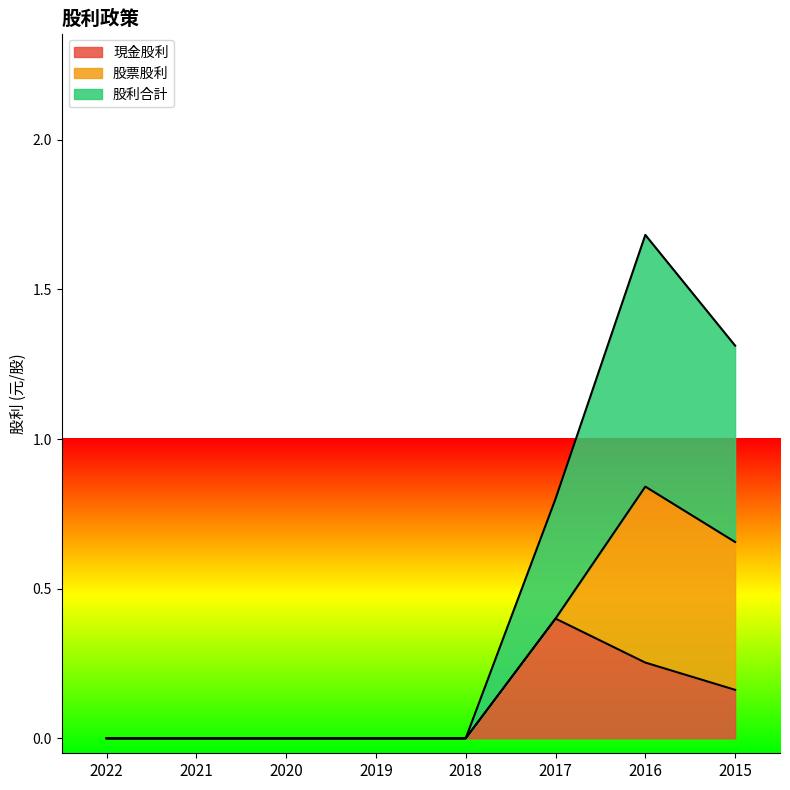

True or false: 現金股利 has a value of 0.3 at 2020.

False